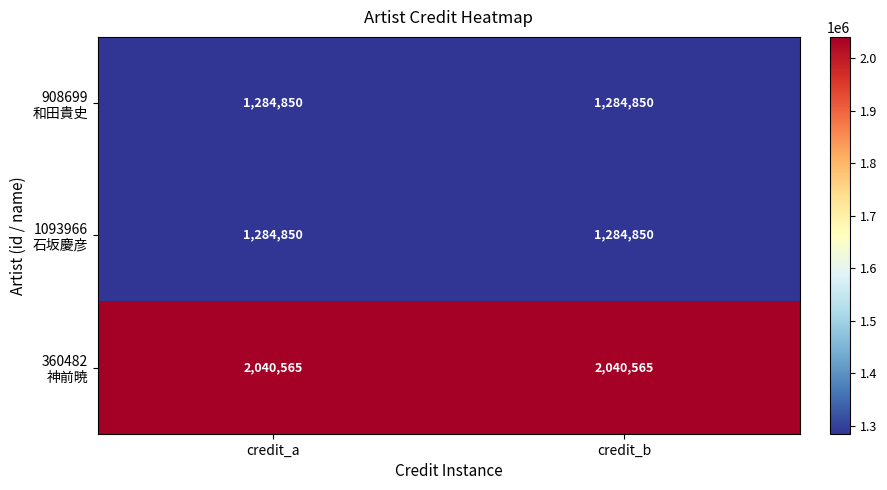

What is the greatest value displayed?

2040565